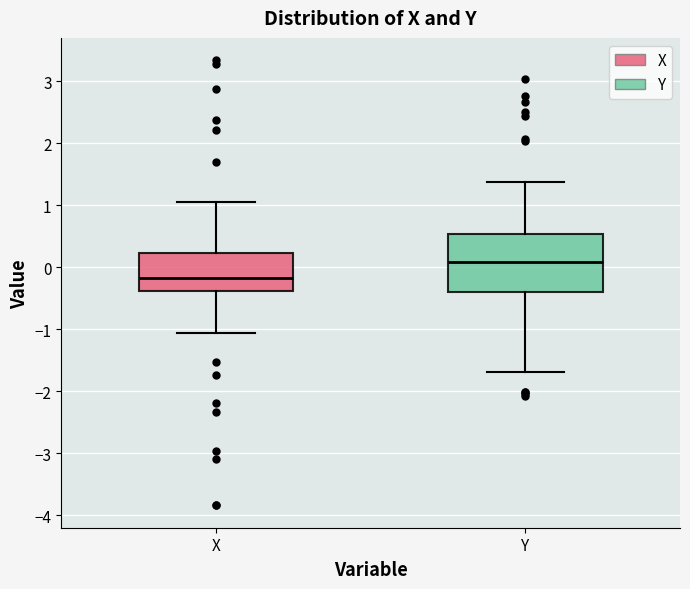

Reading left to right, read every box against the y-axis: the position of its median line, the range the box covers, and the ends of its whiskers. The values are not printed on the chart, so give them approximately, as read against the axis.

X: median -0.2, box -0.4 to 0.2, whiskers -1.1 to 1.1
Y: median 0.1, box -0.4 to 0.5, whiskers -1.7 to 1.4